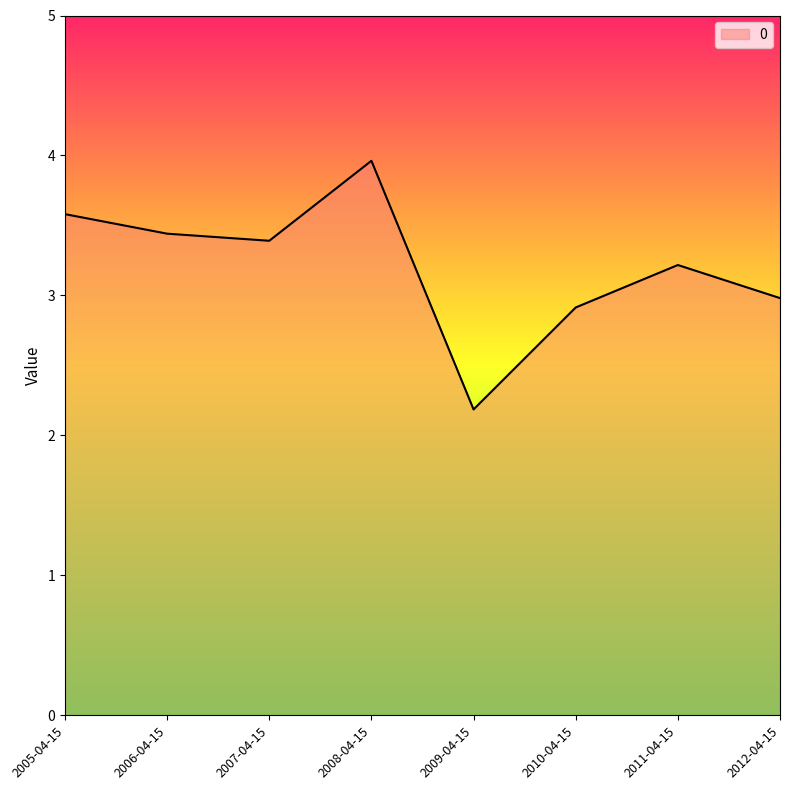

Reading right to left, what are all the values shown in this chart?

2012-04-15=3.0	2011-04-15=3.2	2010-04-15=2.9	2009-04-15=2.2	2008-04-15=4.0	2007-04-15=3.4	2006-04-15=3.4	2005-04-15=3.6